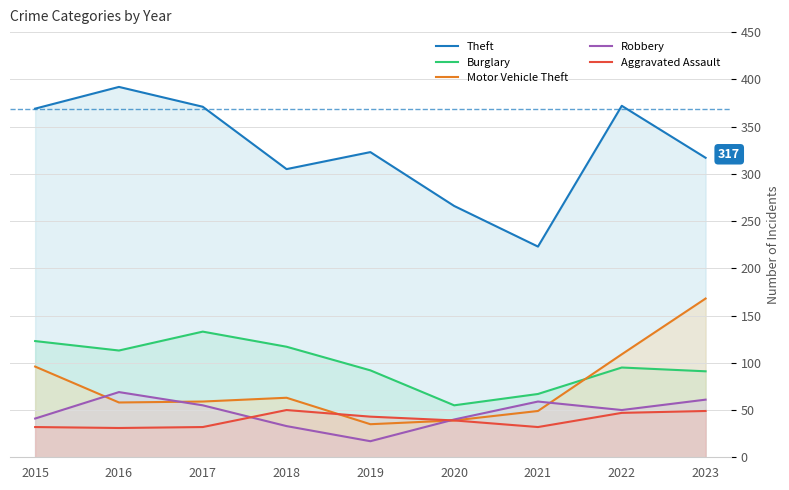

The value of Aggravated Assault at 2017 is 32. True or false?

True